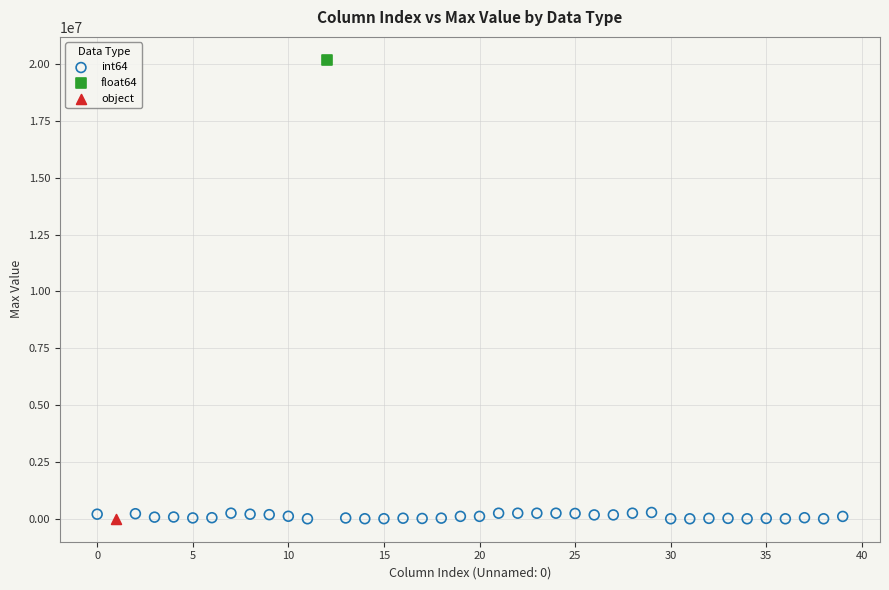

What are all the series names shown in the legend?

int64, float64, object